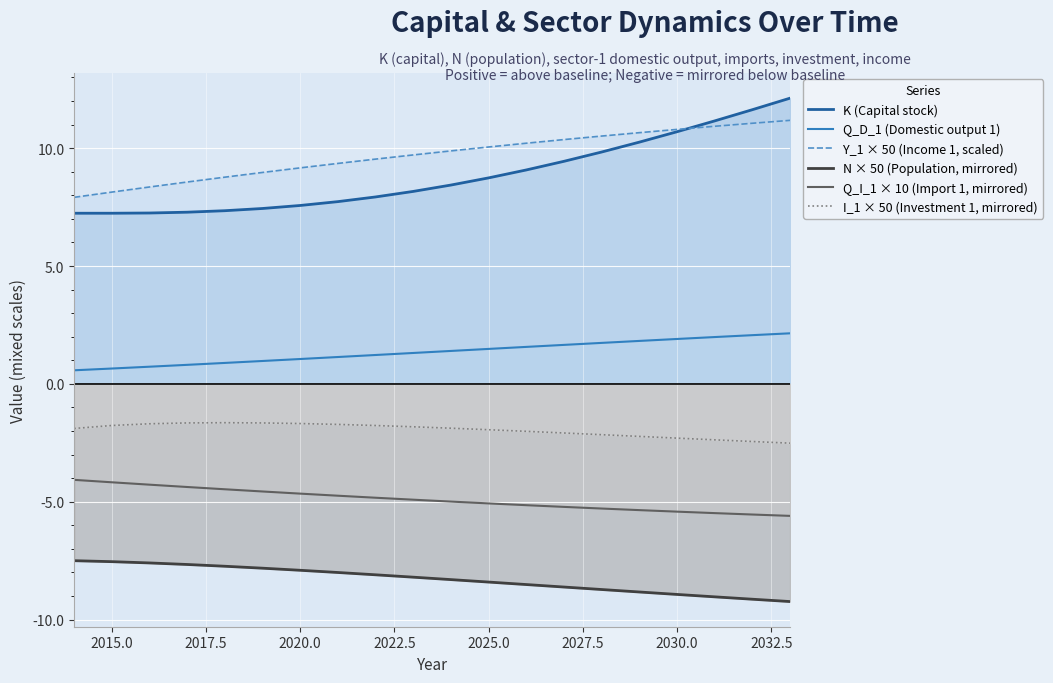

Which series has the largest range (max minus min)?

K (Capital stock)